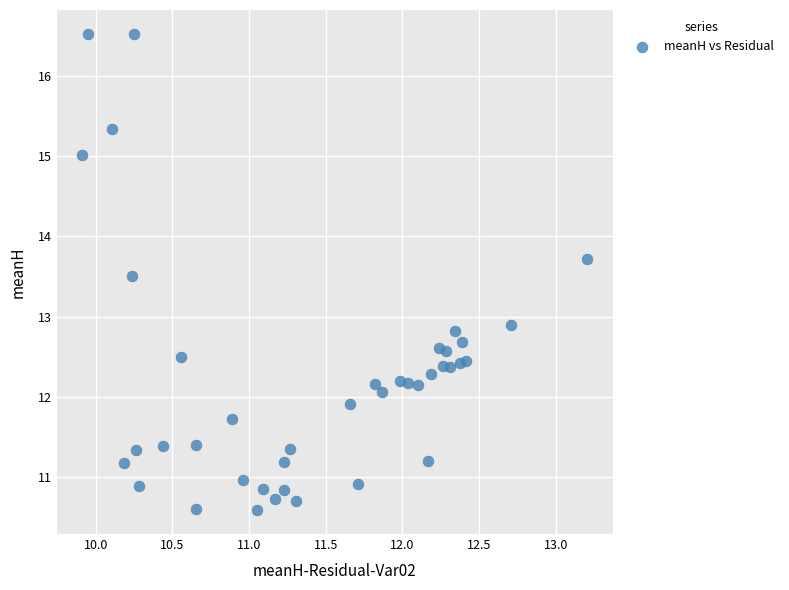

What is the range of Y values (max minus min)?

5.9